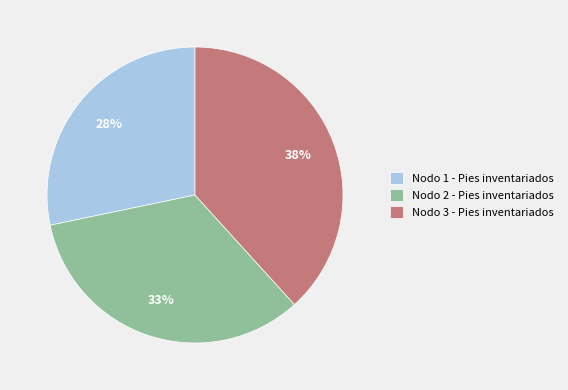

Is Nodo 3 - Pies inventariados the majority of the pie?

No